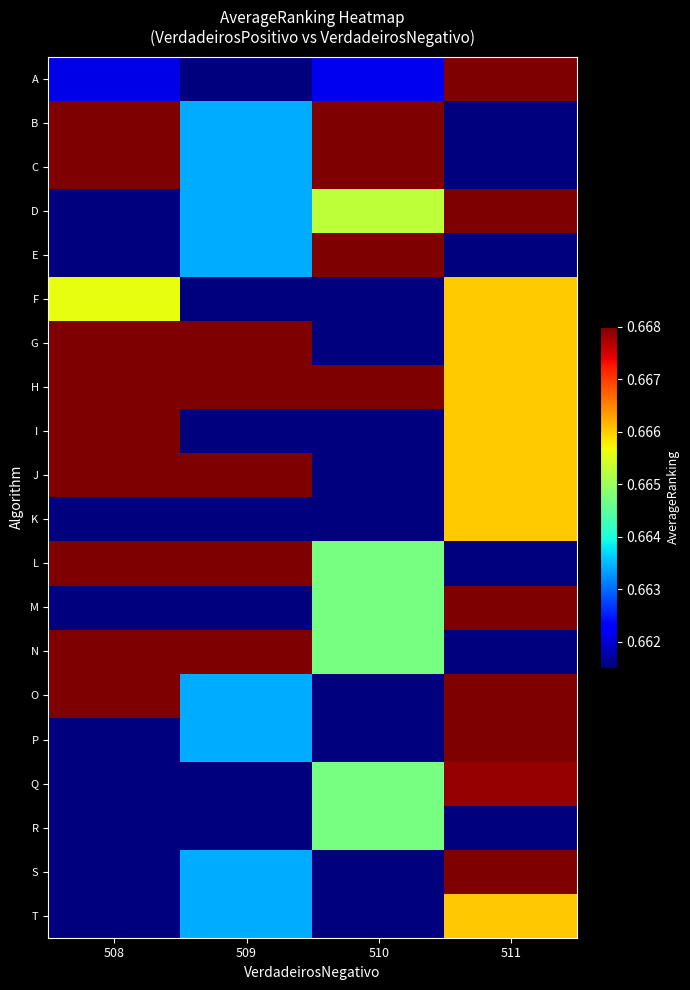

At how many categories does at least one series exceed 0?

4